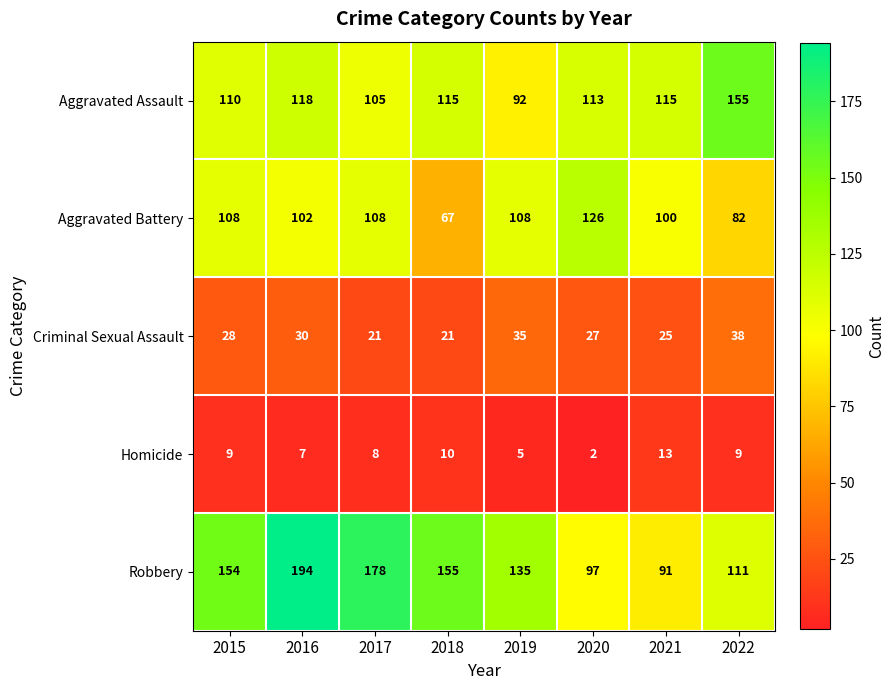

What is the maximum value for Criminal Sexual Assault?

38